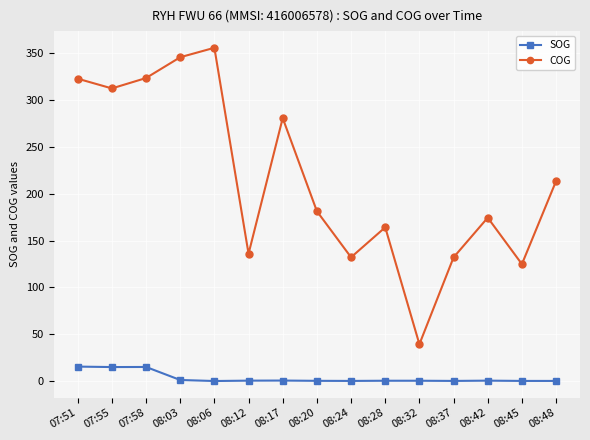

What is the label of the 15th point from the left?

08:48